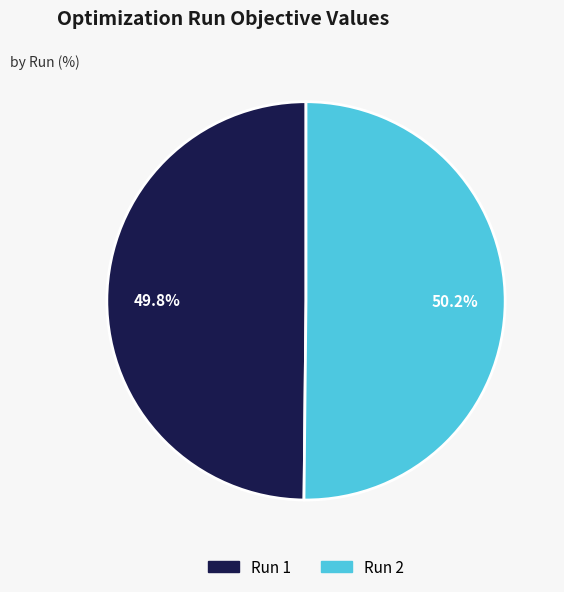

Is there any slice that represents more than half of the pie?

Yes